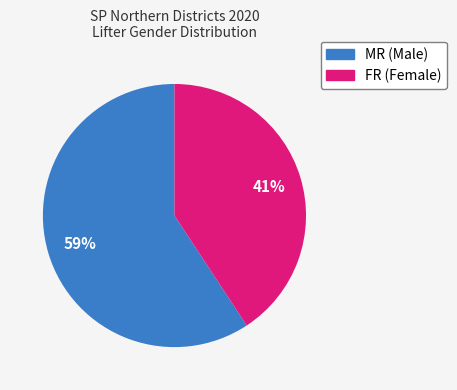

Does any single category account for the majority?

Yes